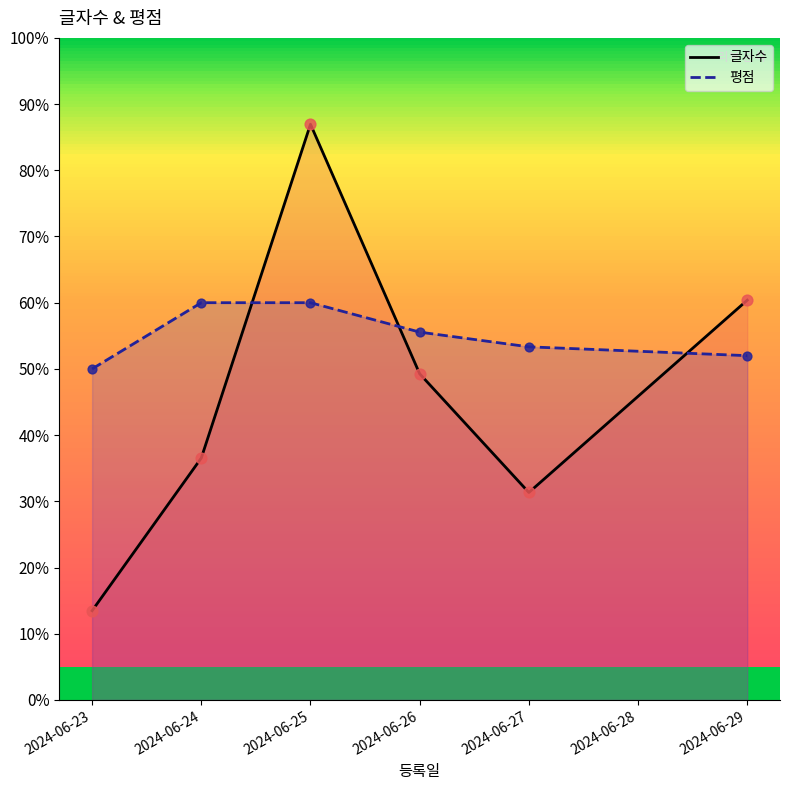

Which series contains the highest Y value?

글자수